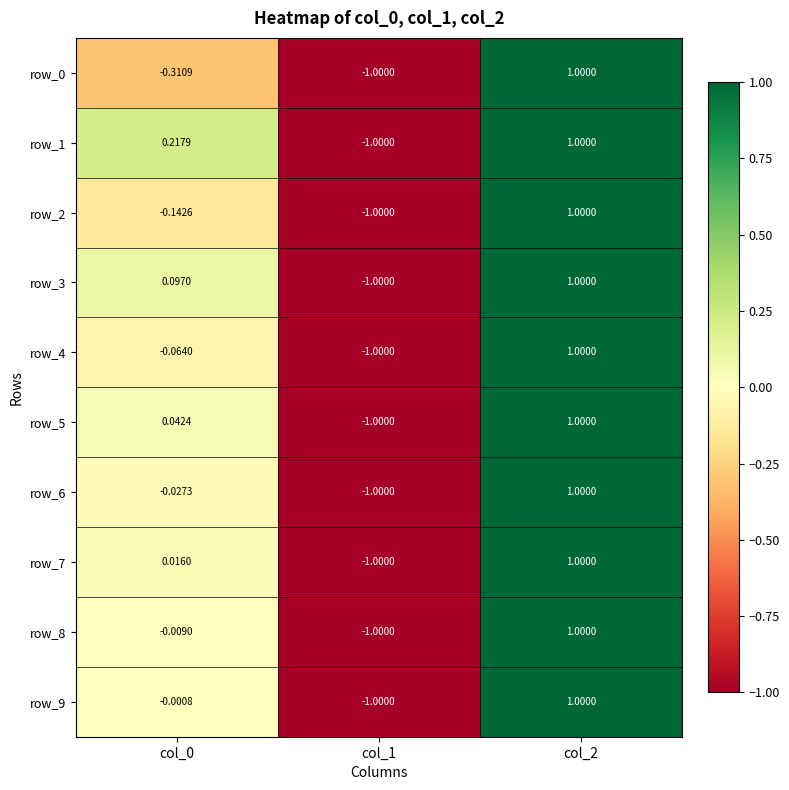

How many values in row_2 are below zero?

2